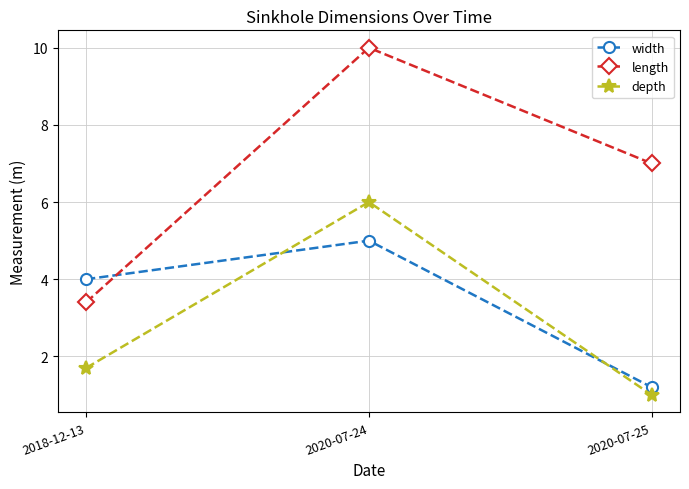

What is the label of the 2nd point from the right?

2020-07-24